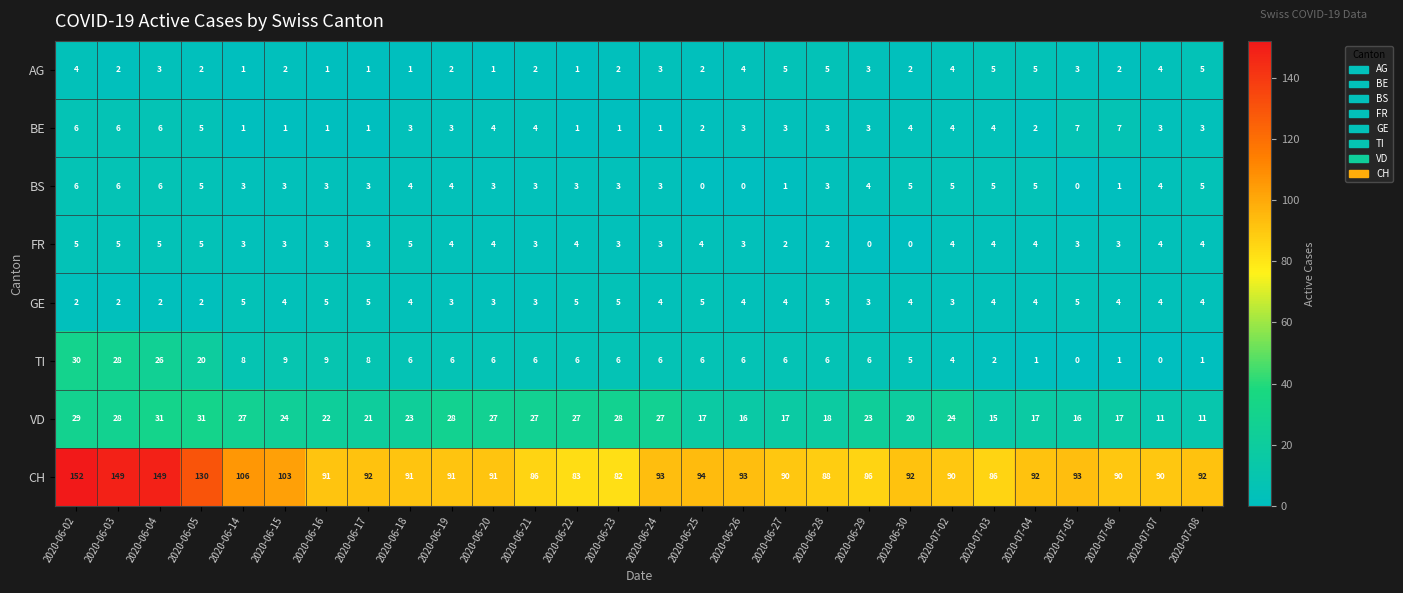

Count the FR values in the range 3 to 4.

19